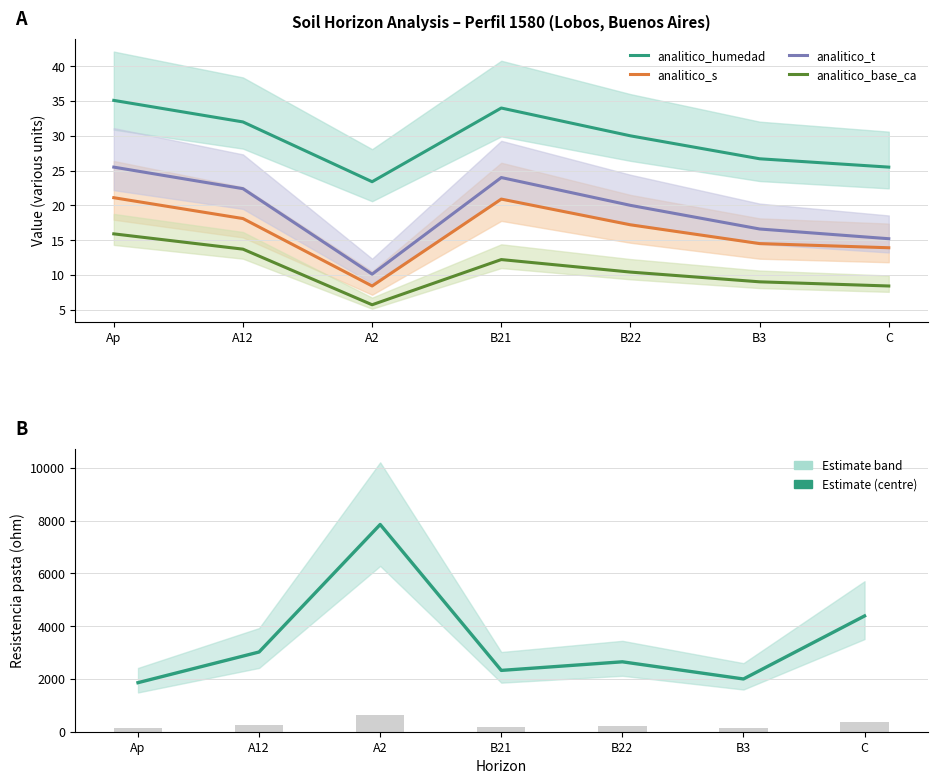

What is the total value across all series at C?

4453.0